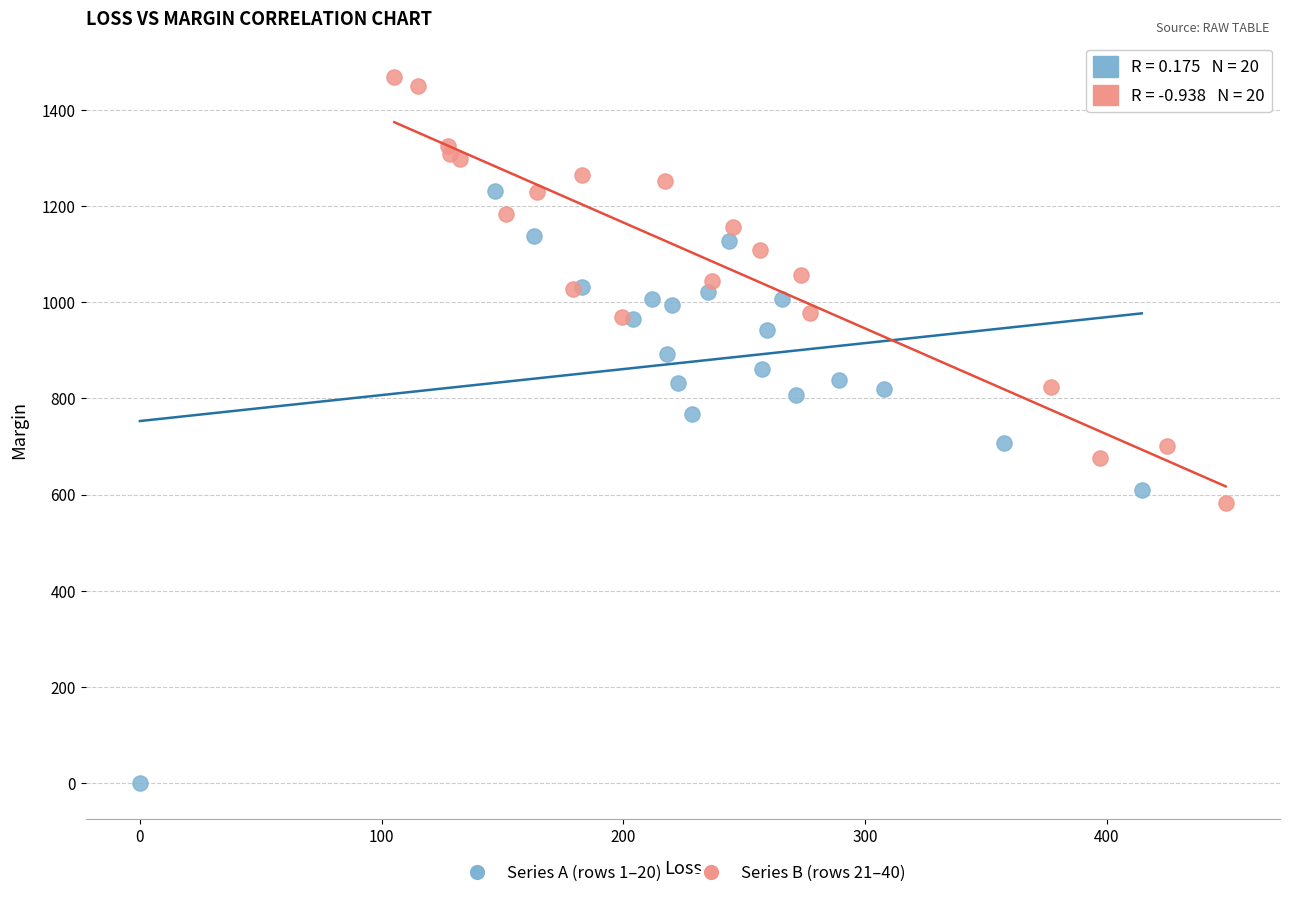

Which series contains the highest Y value?

Series B (rows 21–40)